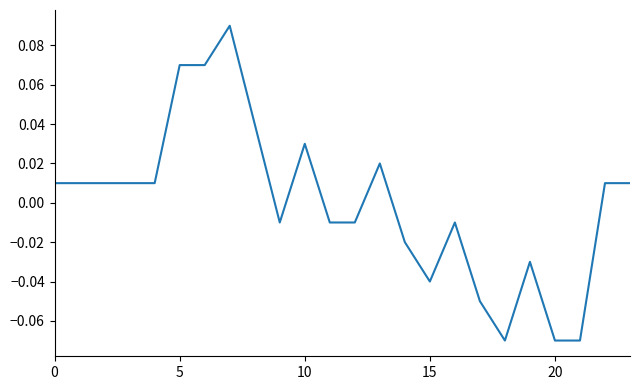

Does the chart have visible grid lines?

No